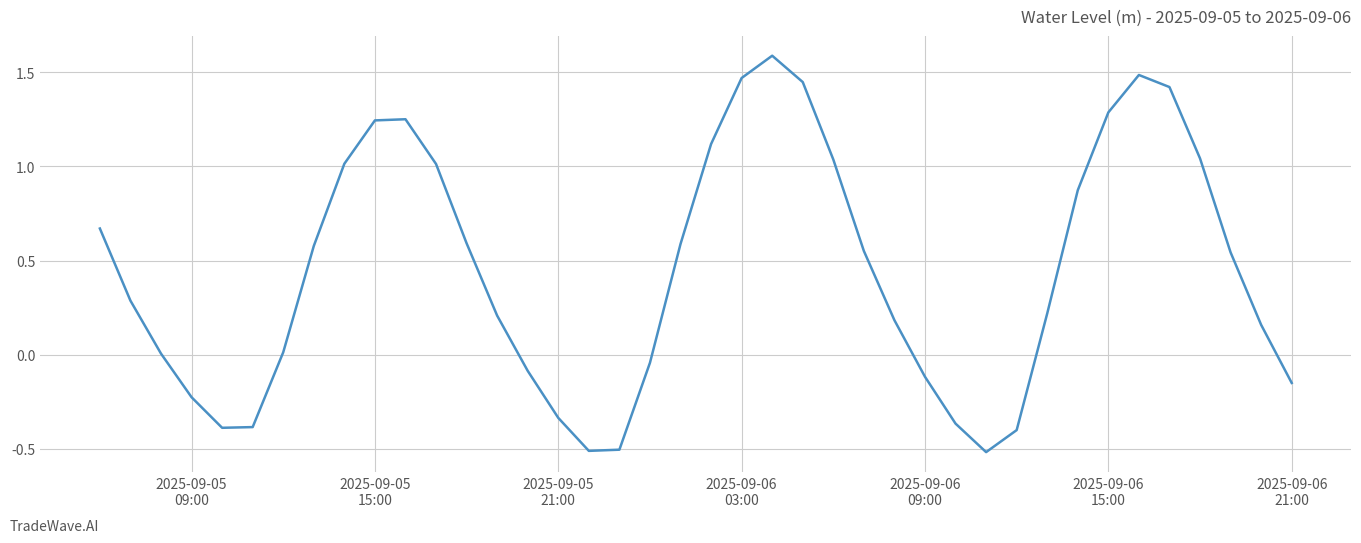

What is the greatest value displayed?

1.6